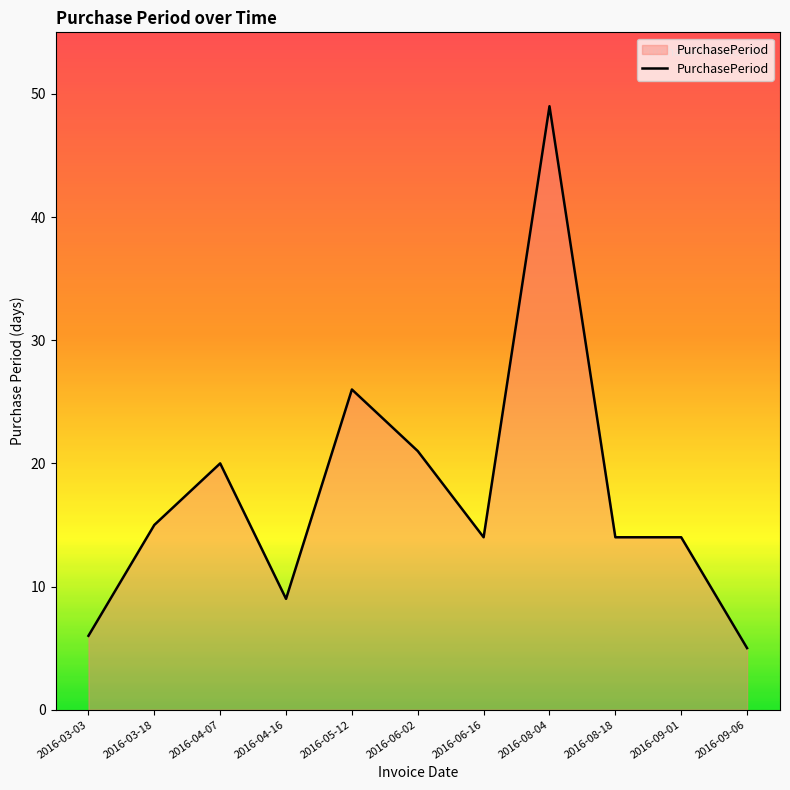

At which category does the chart reach its peak across all series?

2016-08-04